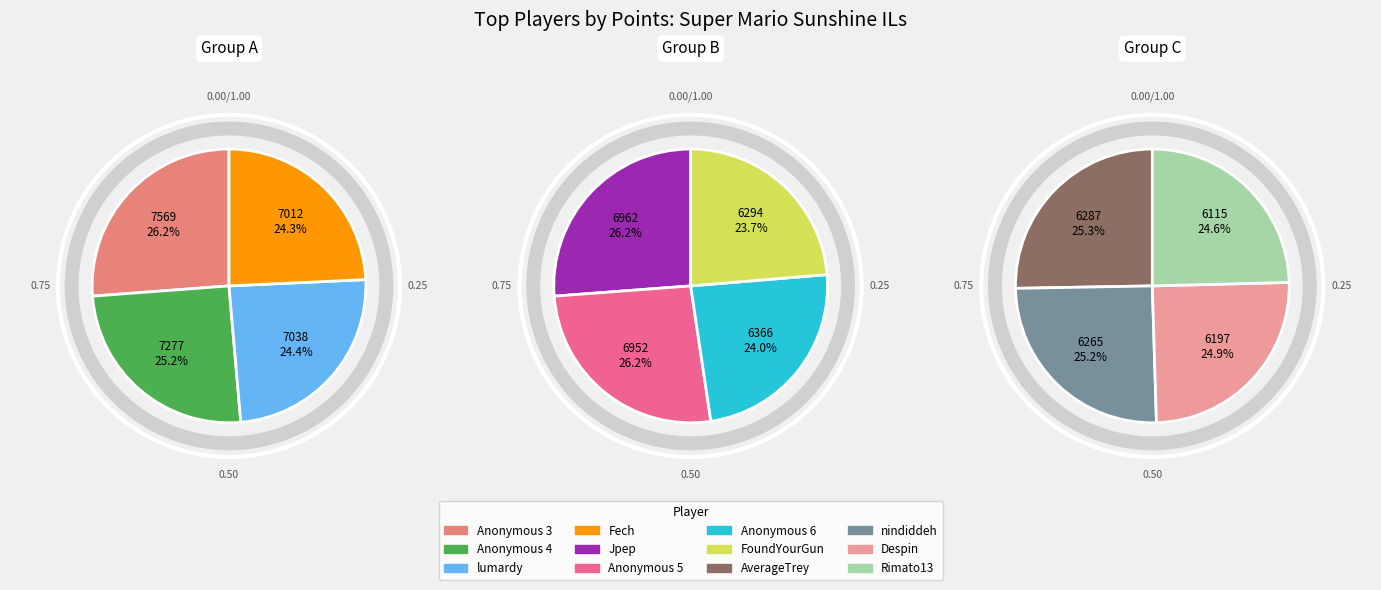

What is the smallest slice in the pie chart?

Rimato13